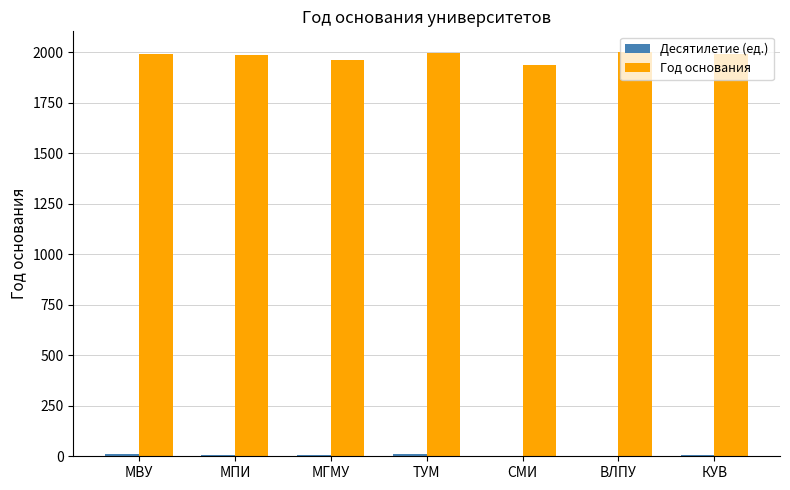

What is the maximum value shown in the chart?

2003